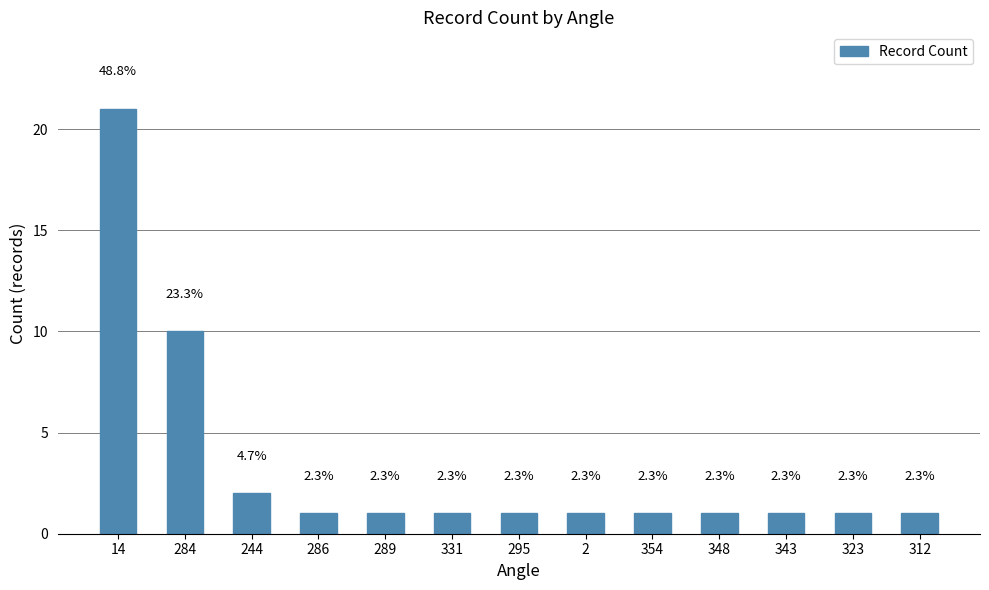

How many bars are there in total?

13